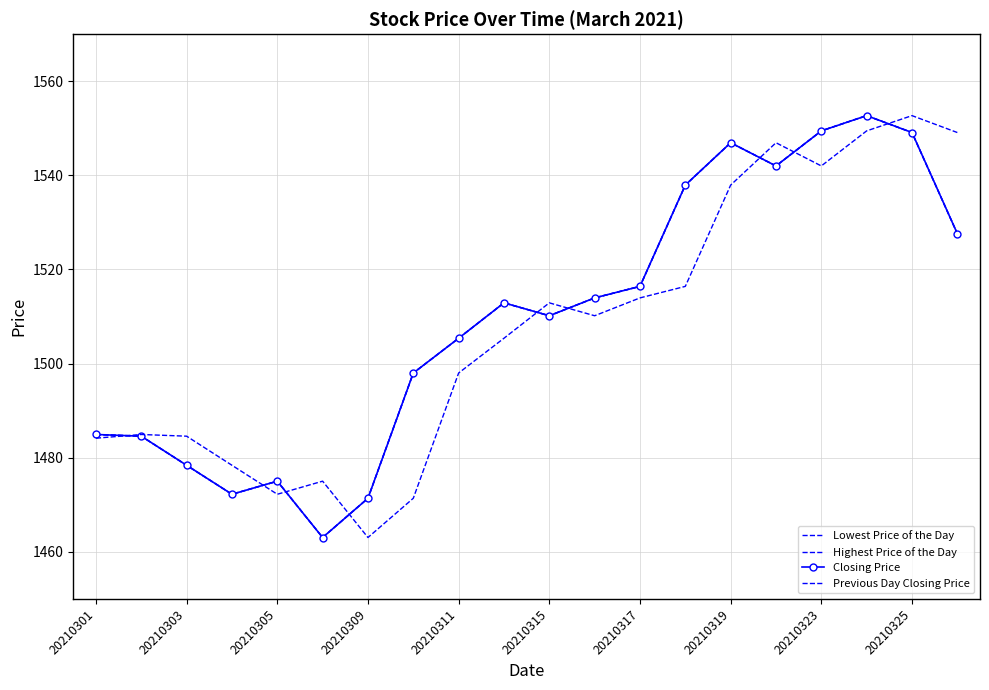

Reading left to right, transcribe all the data shown in this chart.

Lowest Price of the Day: 1484.9	1484.6	1478.4	1472.2	1475.0	1463.0	1471.4	1498.0	1505.4	1512.9	1510.2	1514.0	1516.4	1537.9	1546.9	1542.0	1549.5	1552.7	1549.1	1527.6
Highest Price of the Day: 1484.9	1484.6	1478.4	1472.2	1475.0	1463.0	1471.4	1498.0	1505.4	1512.9	1510.2	1514.0	1516.4	1537.9	1546.9	1542.0	1549.5	1552.7	1549.1	1527.6
Closing Price: 1484.9	1484.6	1478.4	1472.2	1475.0	1463.0	1471.4	1498.0	1505.4	1512.9	1510.2	1514.0	1516.4	1537.9	1546.9	1542.0	1549.5	1552.7	1549.1	1527.6
Previous Day Closing Price: 1484.2	1484.9	1484.6	1478.4	1472.2	1475.0	1463.0	1471.4	1498.0	1505.4	1512.9	1510.2	1514.0	1516.4	1537.9	1546.9	1542.0	1549.5	1552.7	1549.1